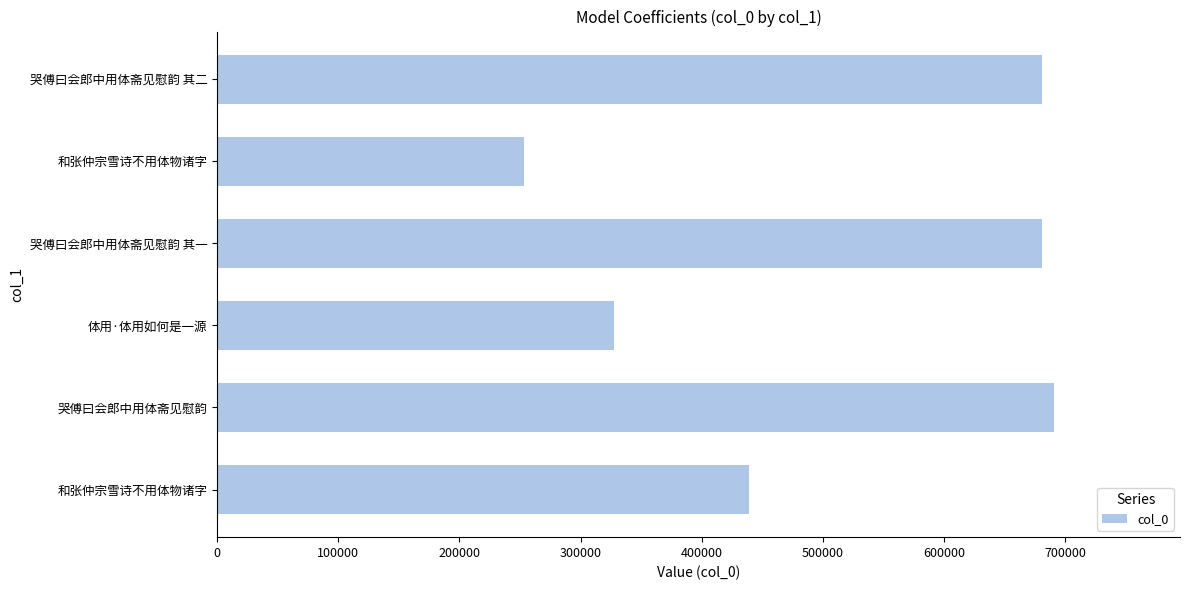

How many data points does each series have?

6